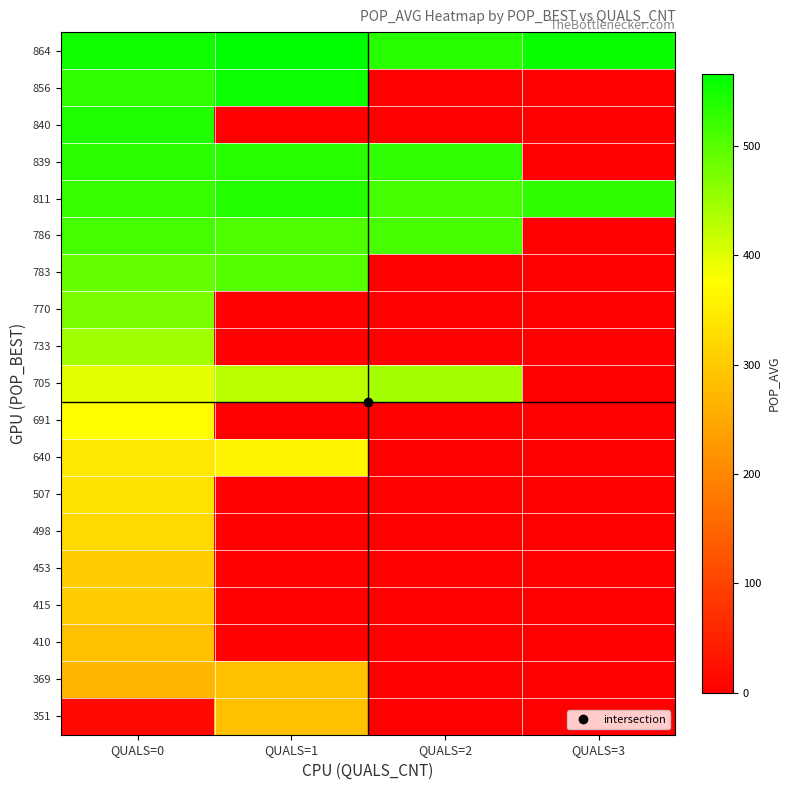

Reading right to left, transcribe all the data shown in this chart.

351: QUALS=3=0.0	QUALS=2=0.0	QUALS=1=283.4	QUALS=0=17.5
369: QUALS=3=0.0	QUALS=2=0.0	QUALS=1=283.7	QUALS=0=270.6
410: QUALS=3=0.0	QUALS=2=0.0	QUALS=1=0.0	QUALS=0=284.7
415: QUALS=3=0.0	QUALS=2=0.0	QUALS=1=0.0	QUALS=0=302.6
453: QUALS=3=0.0	QUALS=2=0.0	QUALS=1=0.0	QUALS=0=304.7
498: QUALS=3=0.0	QUALS=2=0.0	QUALS=1=0.0	QUALS=0=320.9
507: QUALS=3=0.0	QUALS=2=0.0	QUALS=1=0.0	QUALS=0=337.0
640: QUALS=3=0.0	QUALS=2=0.0	QUALS=1=363.5	QUALS=0=344.4
691: QUALS=3=0.0	QUALS=2=0.0	QUALS=1=0.0	QUALS=0=373.7
705: QUALS=3=0.0	QUALS=2=443.1	QUALS=1=428.0	QUALS=0=396.6
733: QUALS=3=0.0	QUALS=2=0.0	QUALS=1=0.0	QUALS=0=445.9
770: QUALS=3=0.0	QUALS=2=0.0	QUALS=1=0.0	QUALS=0=474.8
783: QUALS=3=0.0	QUALS=2=0.0	QUALS=1=503.1	QUALS=0=490.0
786: QUALS=3=0.0	QUALS=2=512.1	QUALS=1=506.2	QUALS=0=513.0
811: QUALS=3=531.3	QUALS=2=514.6	QUALS=1=537.8	QUALS=0=522.4
839: QUALS=3=0.0	QUALS=2=525.9	QUALS=1=535.5	QUALS=0=533.0
840: QUALS=3=0.0	QUALS=2=0.0	QUALS=1=0.0	QUALS=0=541.9
856: QUALS=3=0.0	QUALS=2=0.0	QUALS=1=555.9	QUALS=0=526.8
864: QUALS=3=557.8	QUALS=2=536.4	QUALS=1=565.5	QUALS=0=553.8